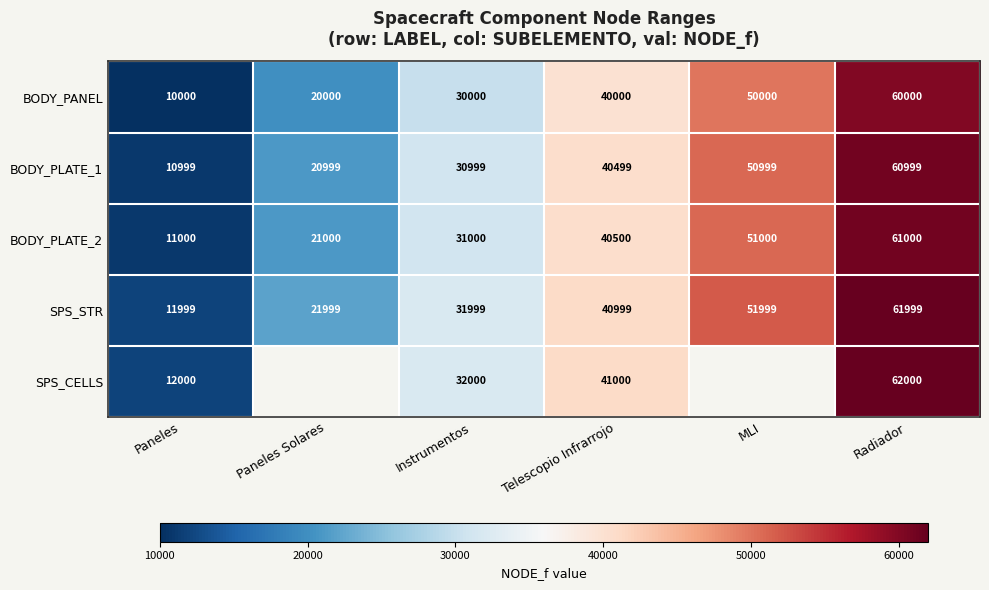

The value of BODY_PLATE_2 at Paneles Solares is 33341. True or false?

False